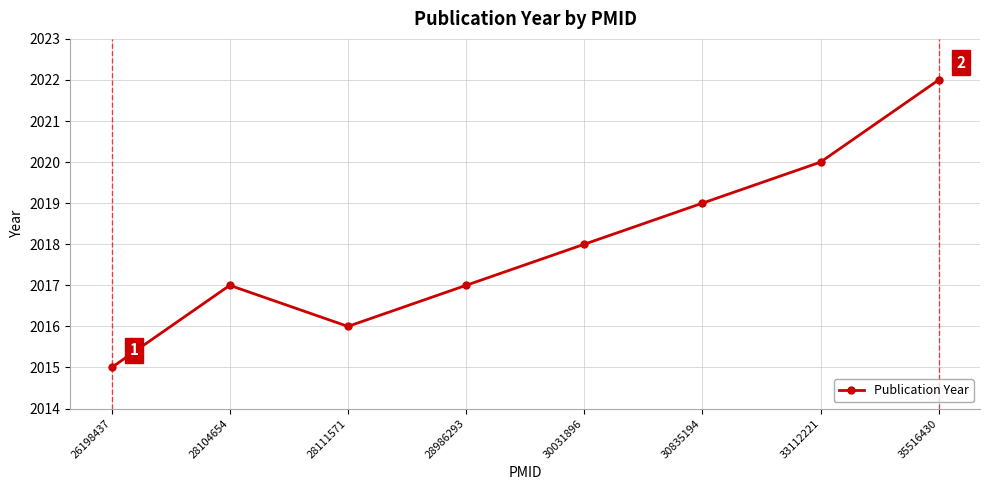

True or false: the data has more than 1 interior local peaks.

False